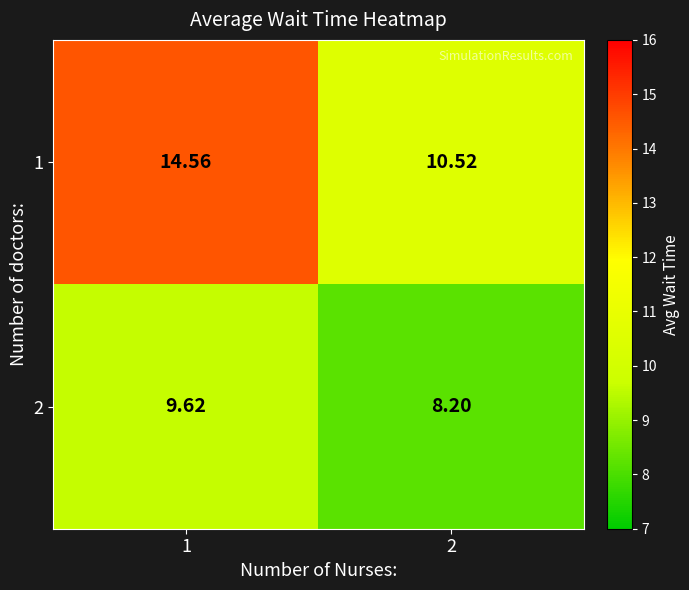

How many data points in 1 are above 14?

1